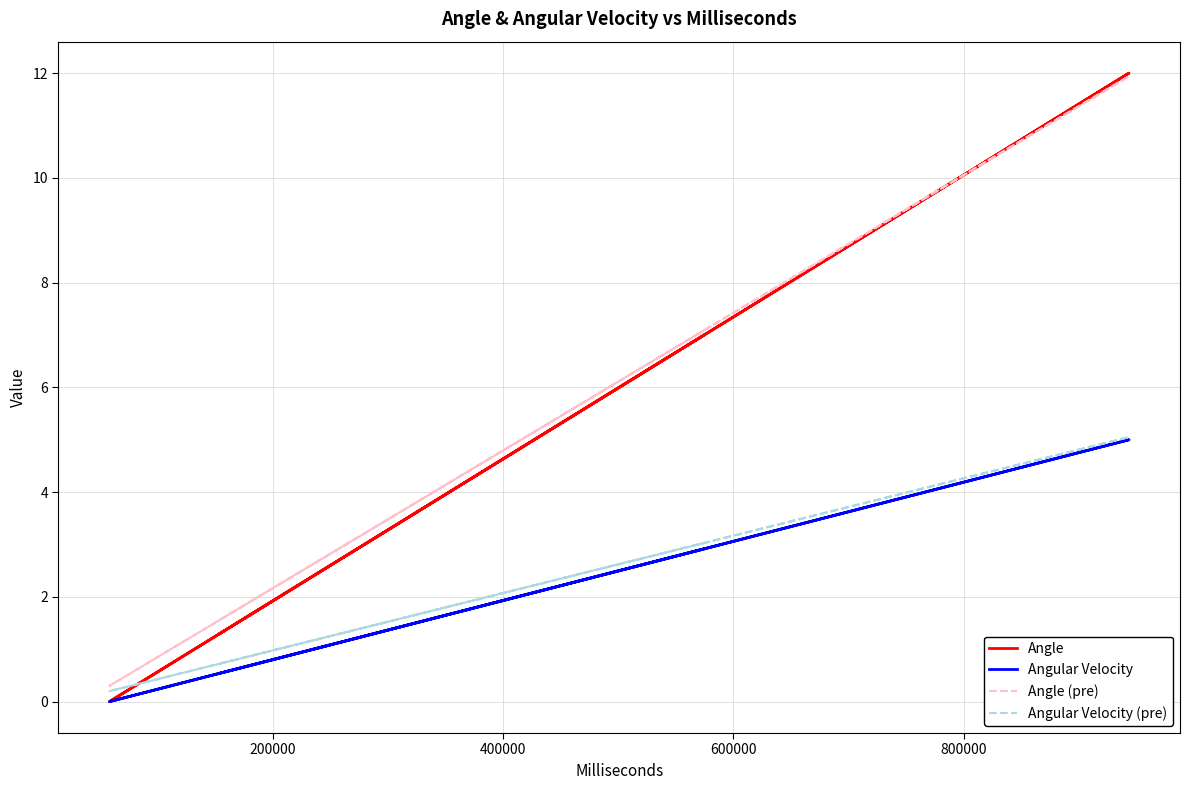

List the series in order of their peak value, lowest first.

Angular Velocity, Angular Velocity (pre), Angle (pre), Angle